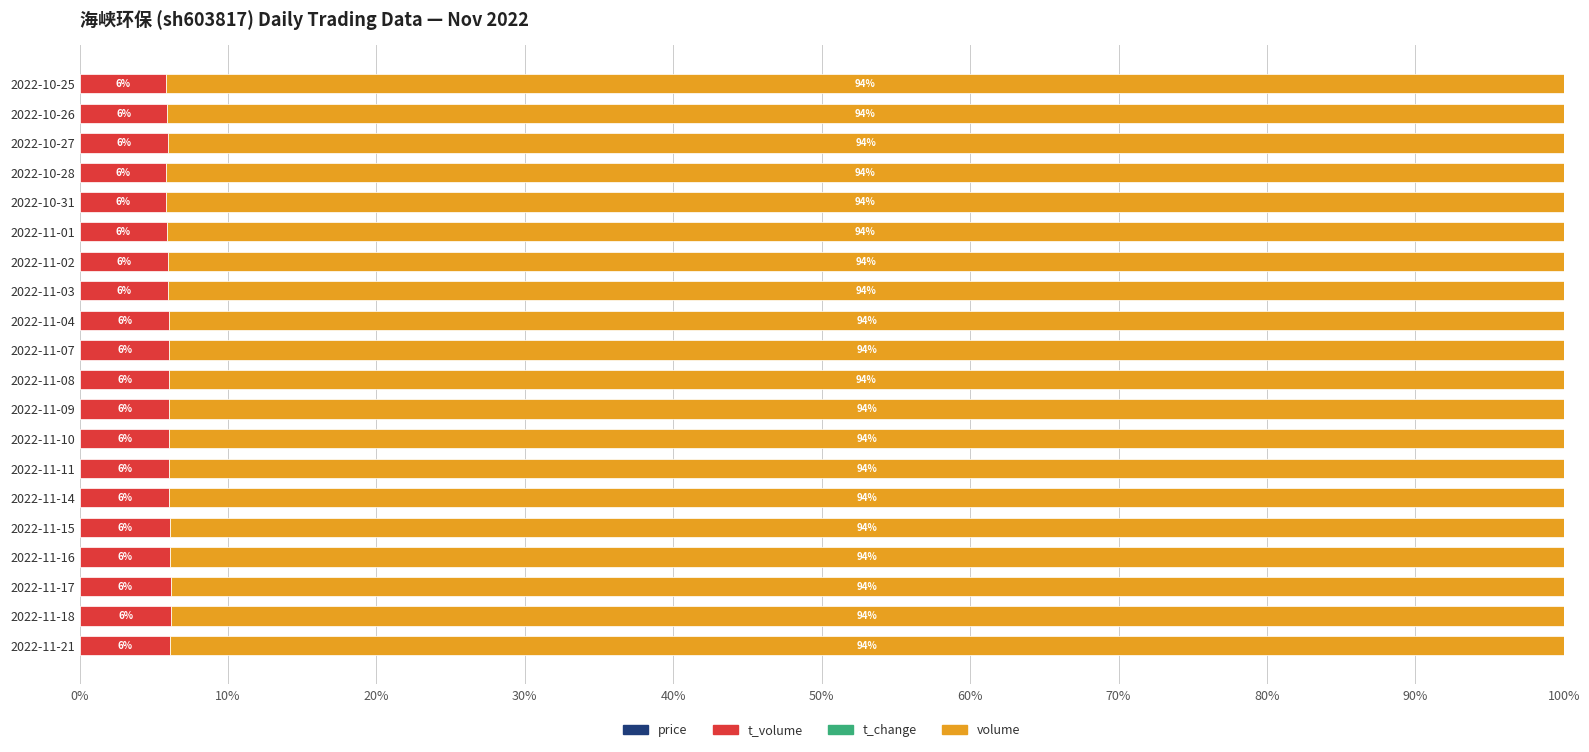

What is the total value across all series at 2022-11-10?

100.0